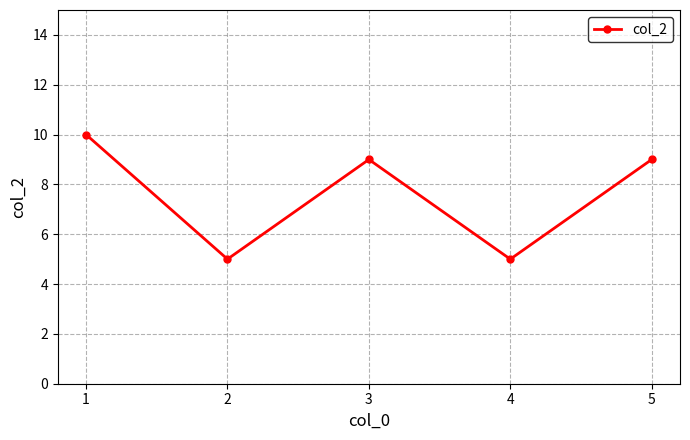

What is the average value?

8